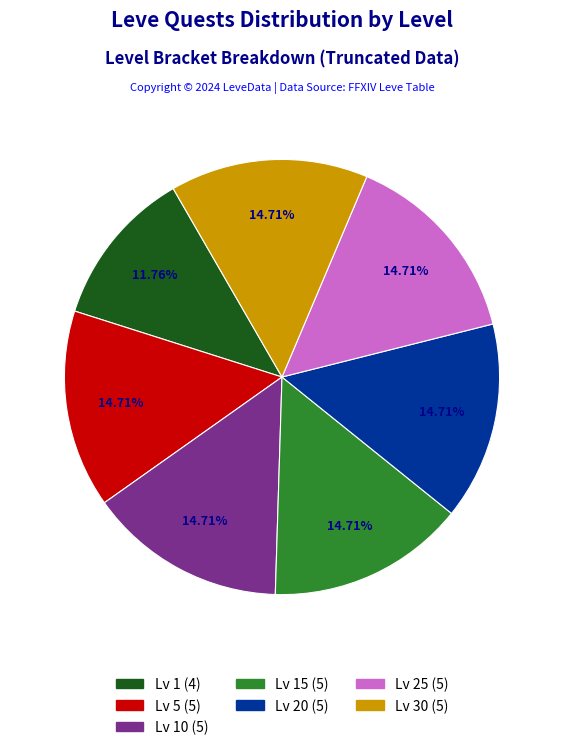

Does any single category account for the majority?

No